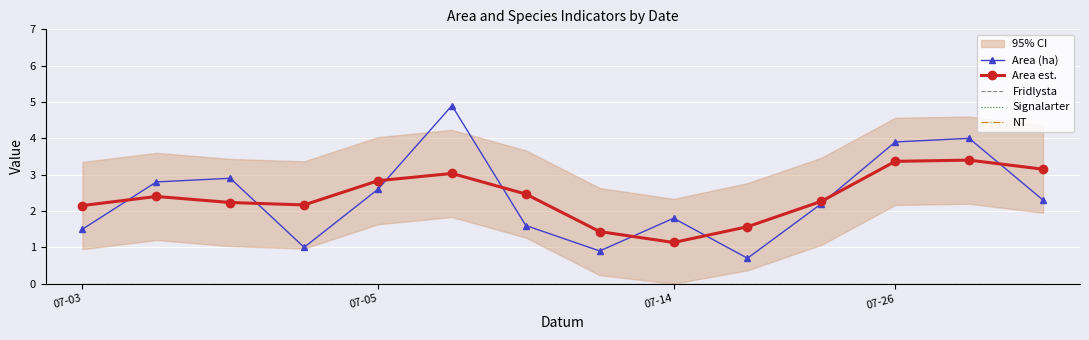

The value of NT at 07-05 is 0.0. True or false?

True